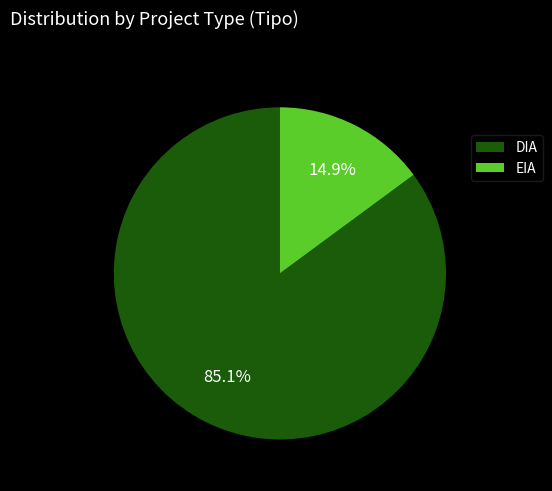

What portion of the pie excludes EIA?

85.1%